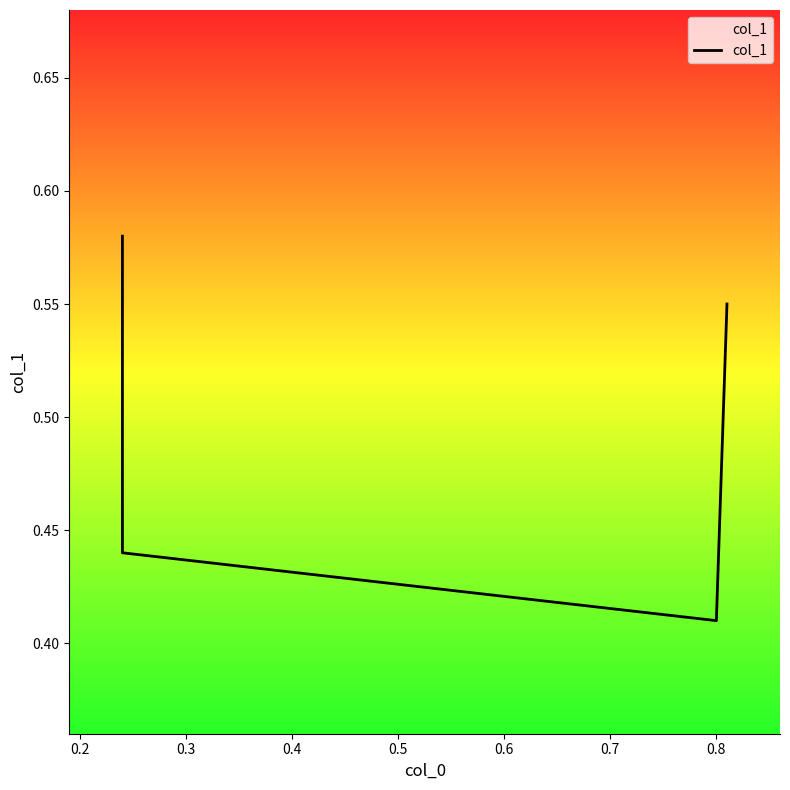

How many lines are shown in the chart?

1